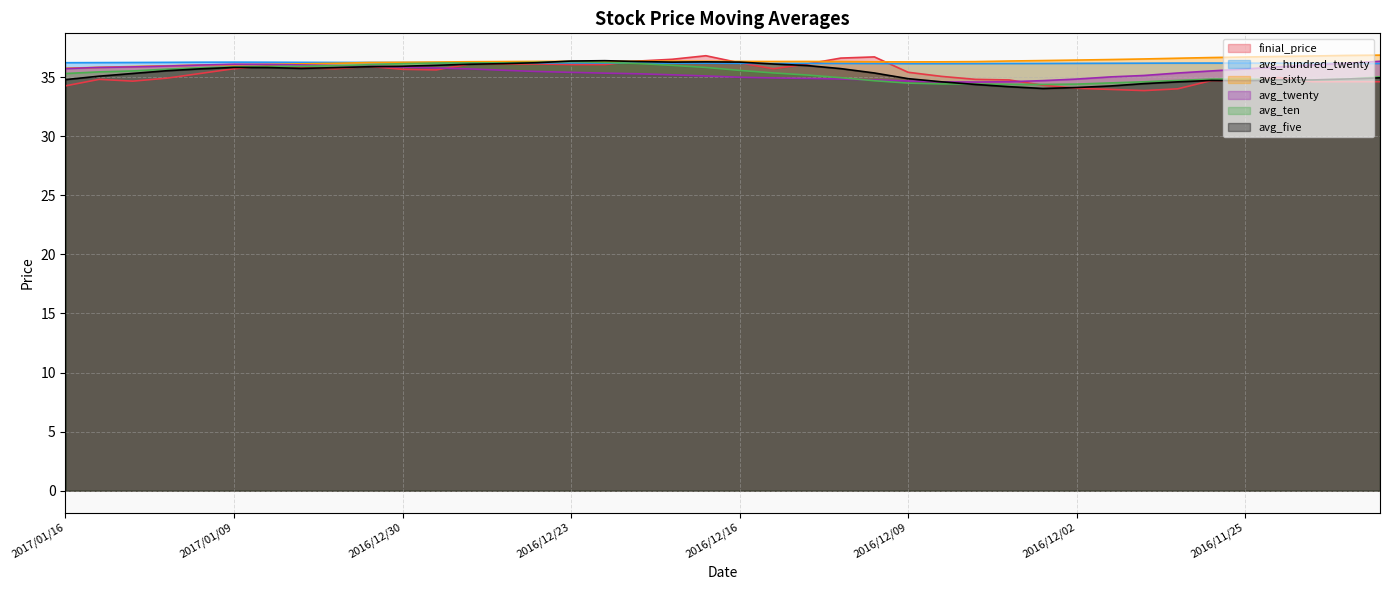

Rank the categories by avg_hundred_twenty value from highest to lowest.

2017/01/09, 2017/01/10, 2017/01/06, 2017/01/05, 2017/01/11, 2017/01/04, 2017/01/03, 2017/01/12, 2016/12/30, 2017/01/13, 2016/12/29, 2016/12/28, 2017/01/16, 2016/12/27, 2016/12/26, 2016/12/23, 2016/12/22, 2016/12/21, 2016/11/28, 2016/11/29, 2016/12/20, 2016/11/25, 2016/12/19, 2016/11/30, 2016/11/24, 2016/12/01, 2016/12/16, 2016/11/23, 2016/12/14, 2016/12/02, 2016/12/15, 2016/12/13, 2016/11/22, 2016/12/05, 2016/12/12, 2016/11/21, 2016/12/06, 2016/12/07, 2016/12/09, 2016/12/08